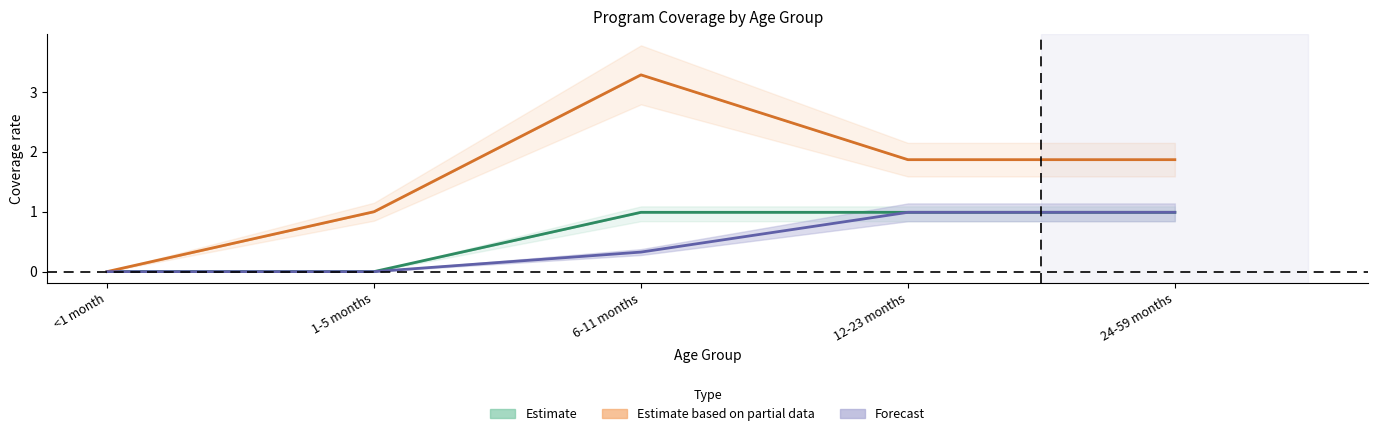

How many series are shown in this chart?

3